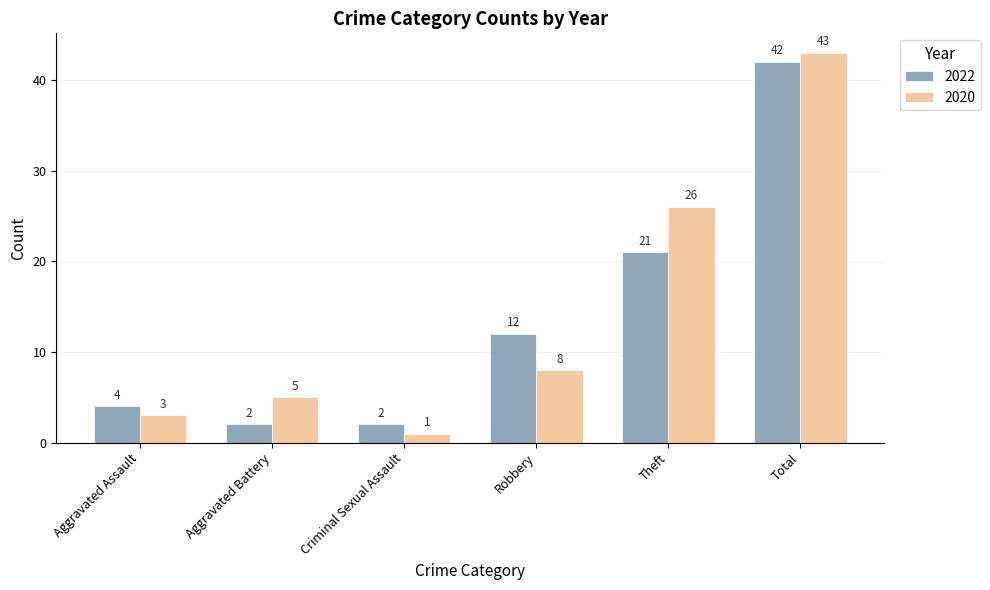

Is it true that 2020 equals 8 at Aggravated Battery?

False